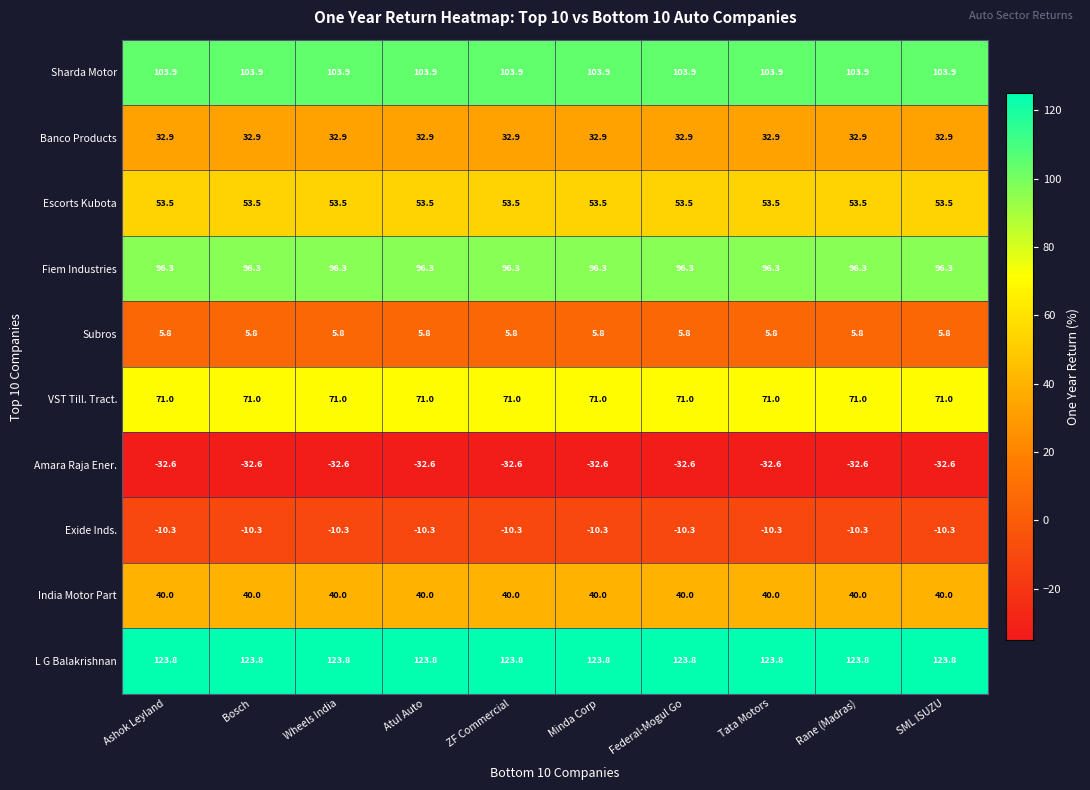

List the series in order of their peak value, highest first.

L G Balakrishnan, Sharda Motor, Fiem Industries, VST Till. Tract., Escorts Kubota, India Motor Part, Banco Products, Subros, Exide Inds., Amara Raja Ener.